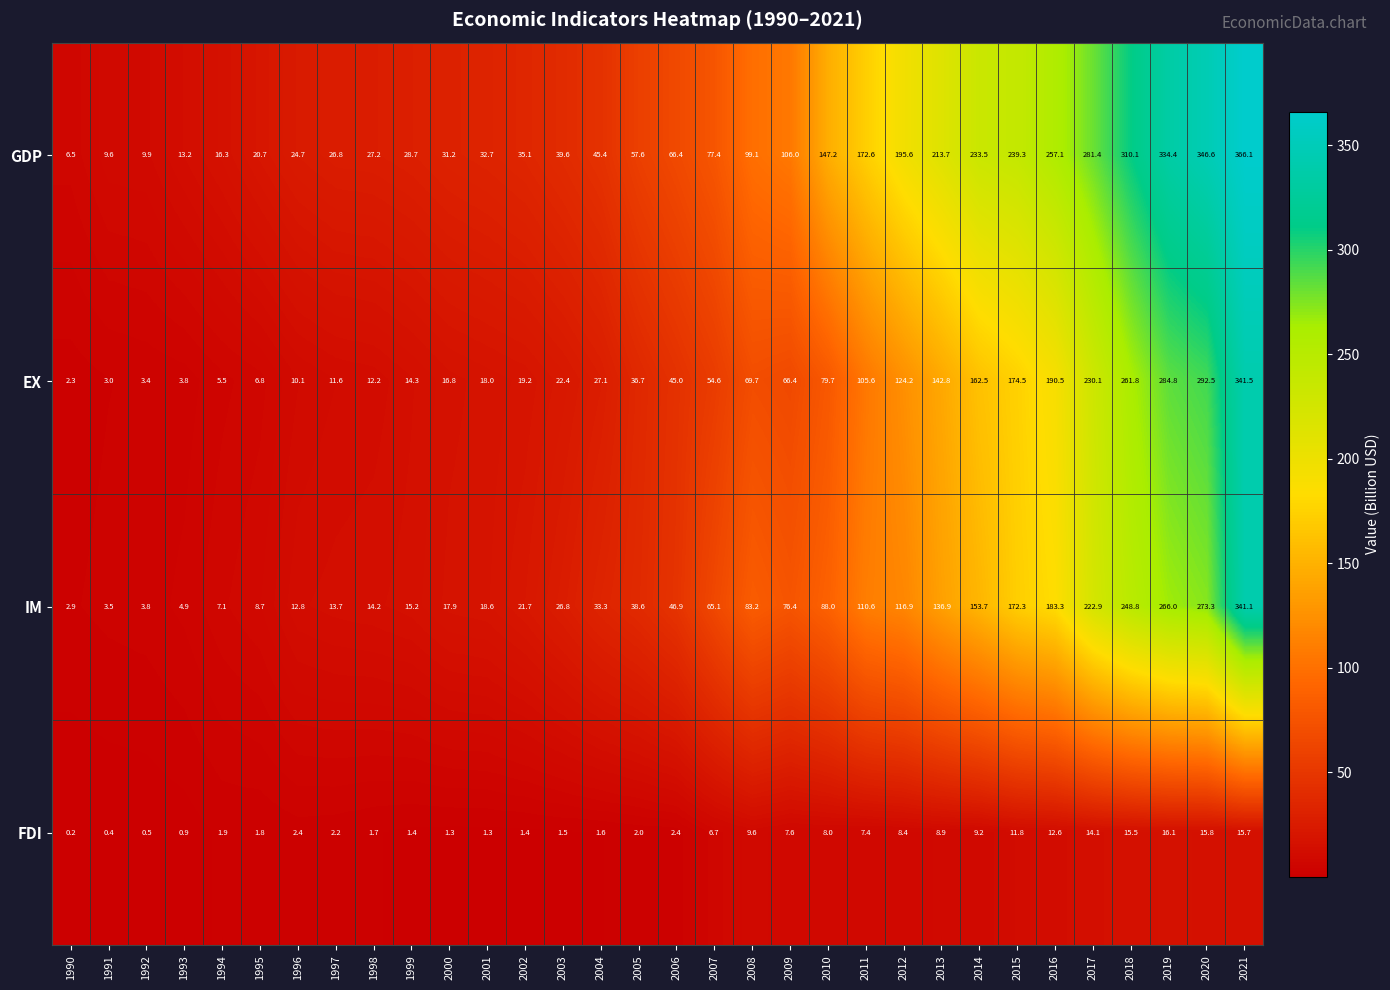

How many series are shown in this chart?

4